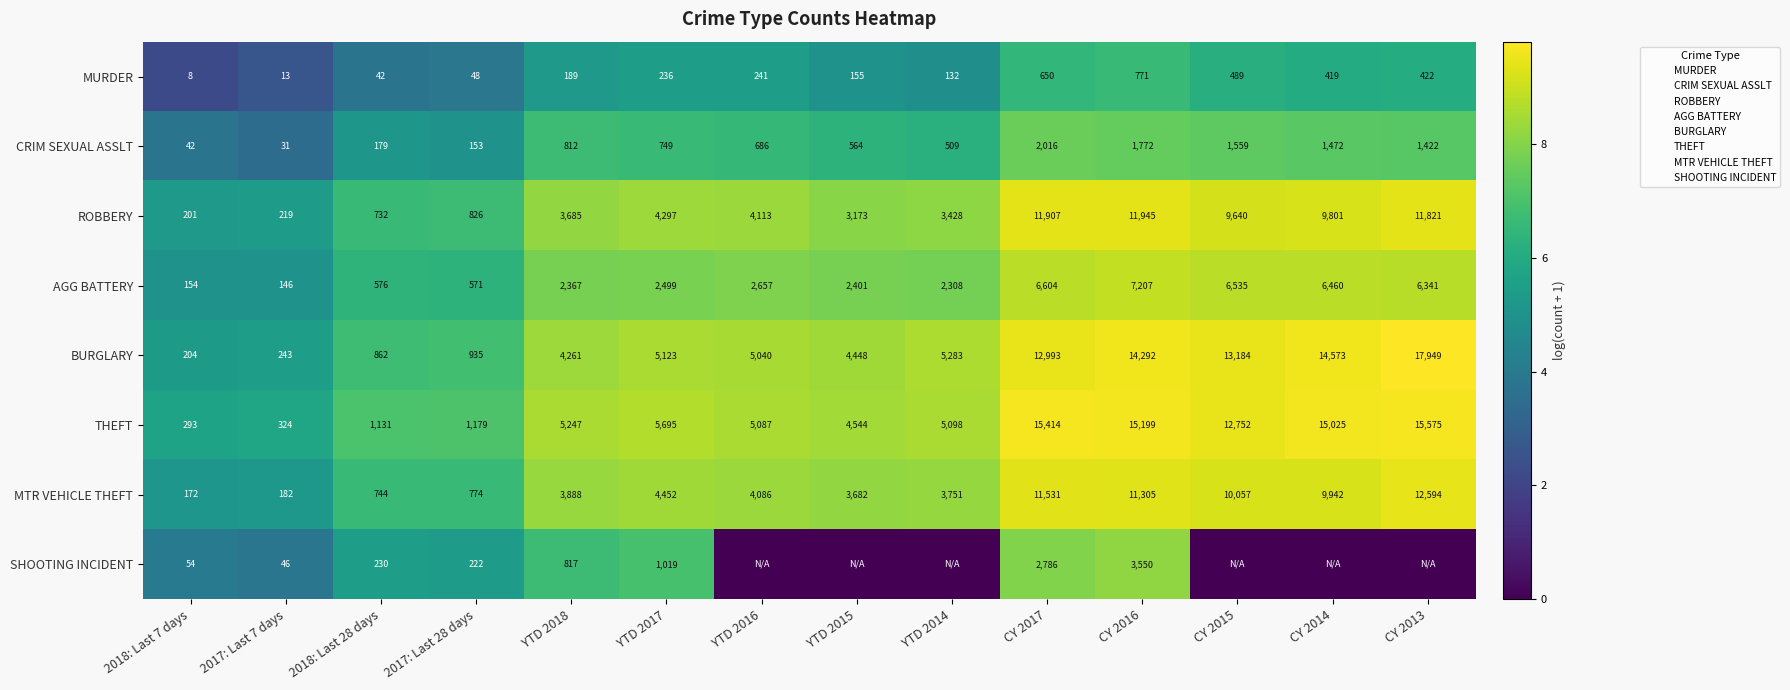

What is the approximate value of THEFT at YTD 2016, to the nearest 10?

5090